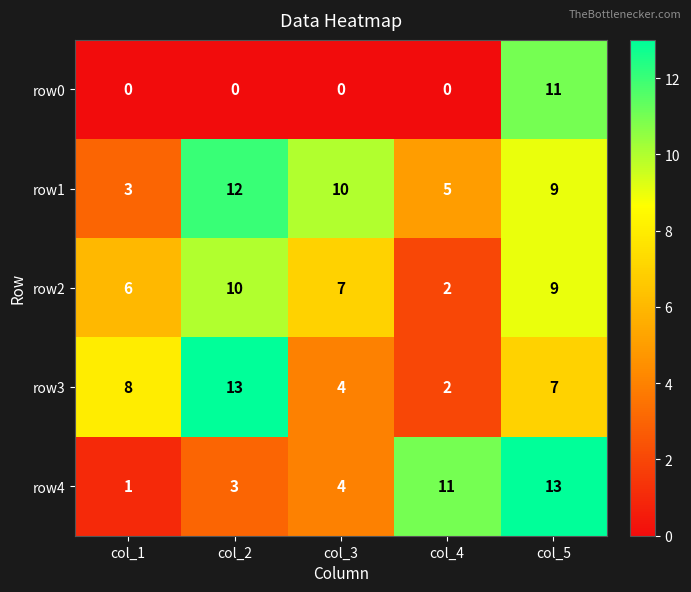

At which label is row2 closest to 6?

col_1